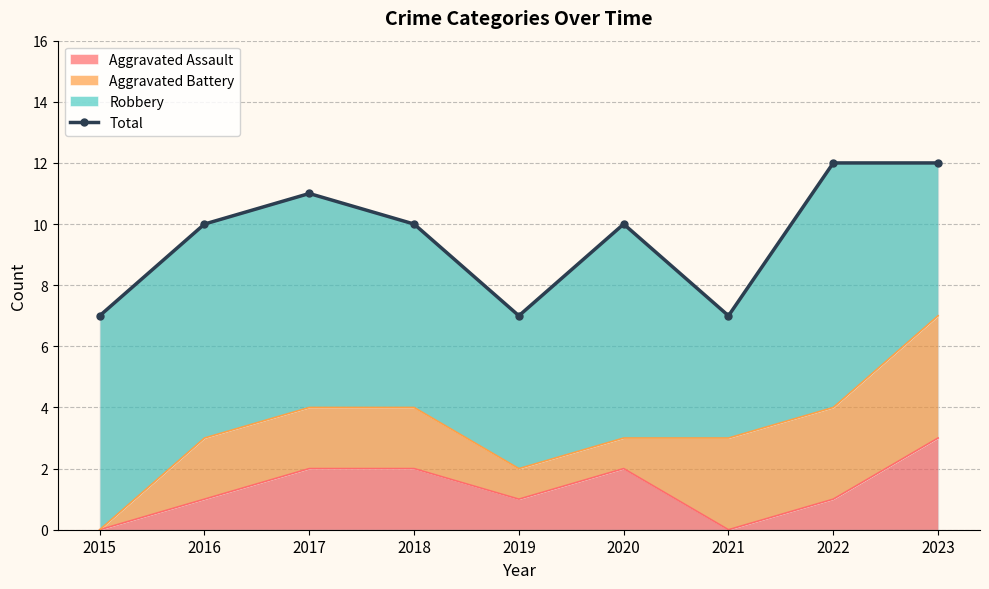

Reading right to left, transcribe all the data shown in this chart.

12	12	7	10	7	10	11	10	7